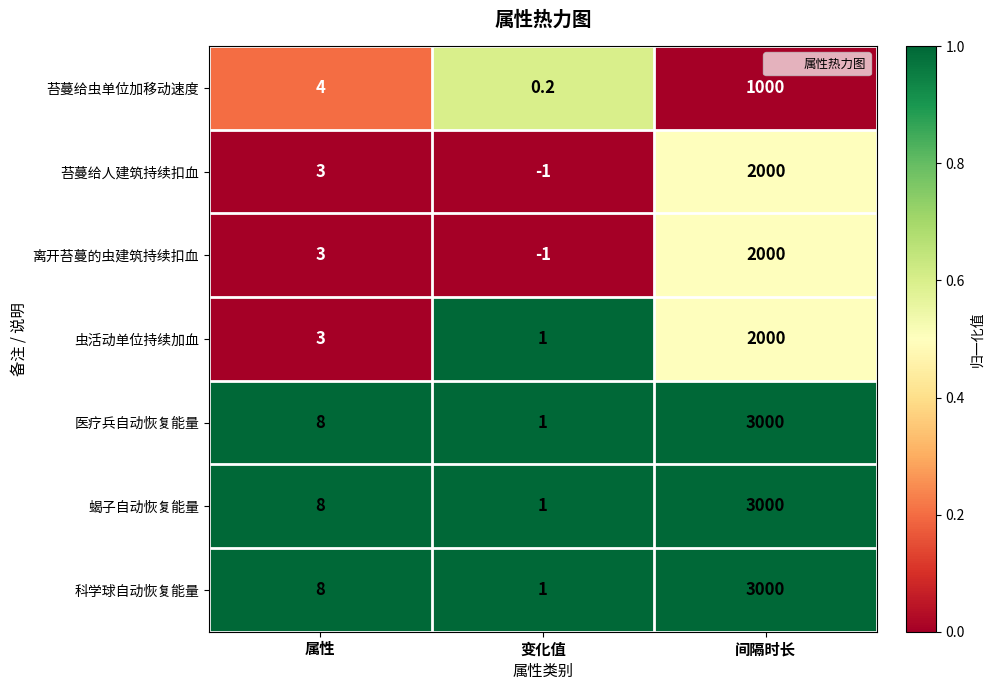

Reading left to right, extract all data points from this chart.

苔蔓给虫单位加移动速度: 4.0	0.2	1000.0
苔蔓给人建筑持续扣血: 3.0	-1.0	2000.0
离开苔蔓的虫建筑持续扣血: 3.0	-1.0	2000.0
虫活动单位持续加血: 3.0	1.0	2000.0
医疗兵自动恢复能量: 8.0	1.0	3000.0
蝎子自动恢复能量: 8.0	1.0	3000.0
科学球自动恢复能量: 8.0	1.0	3000.0